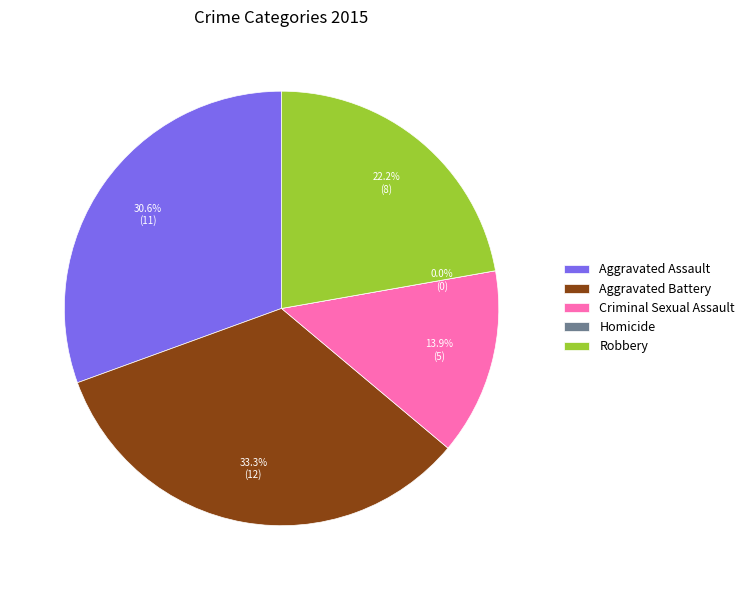

The Robbery slice represents 22% of the pie. True or false?

True